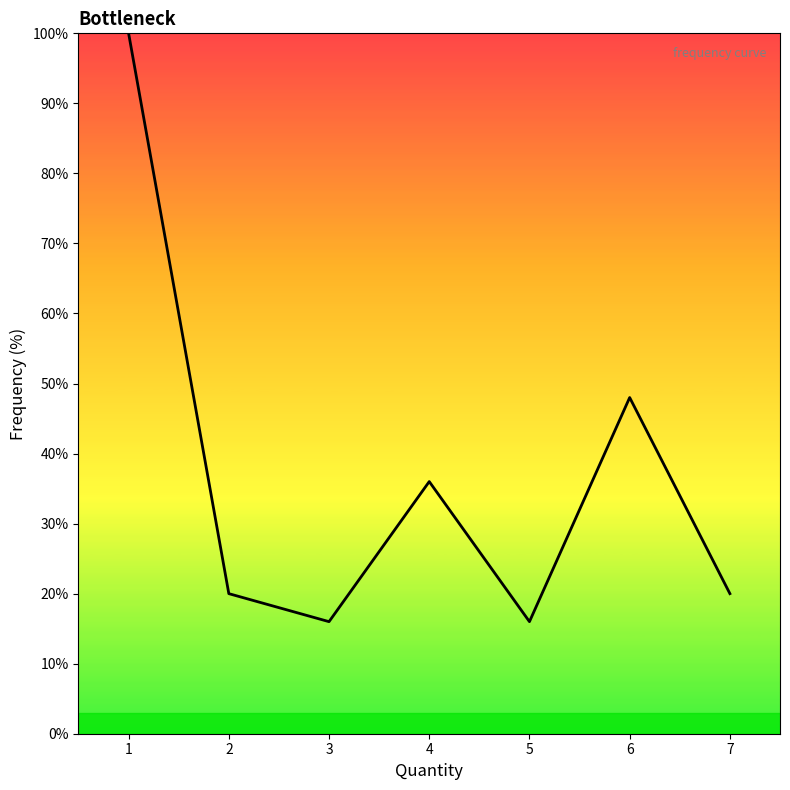

Approximately how many times larger is the value at 6 compared to 2?

2.4